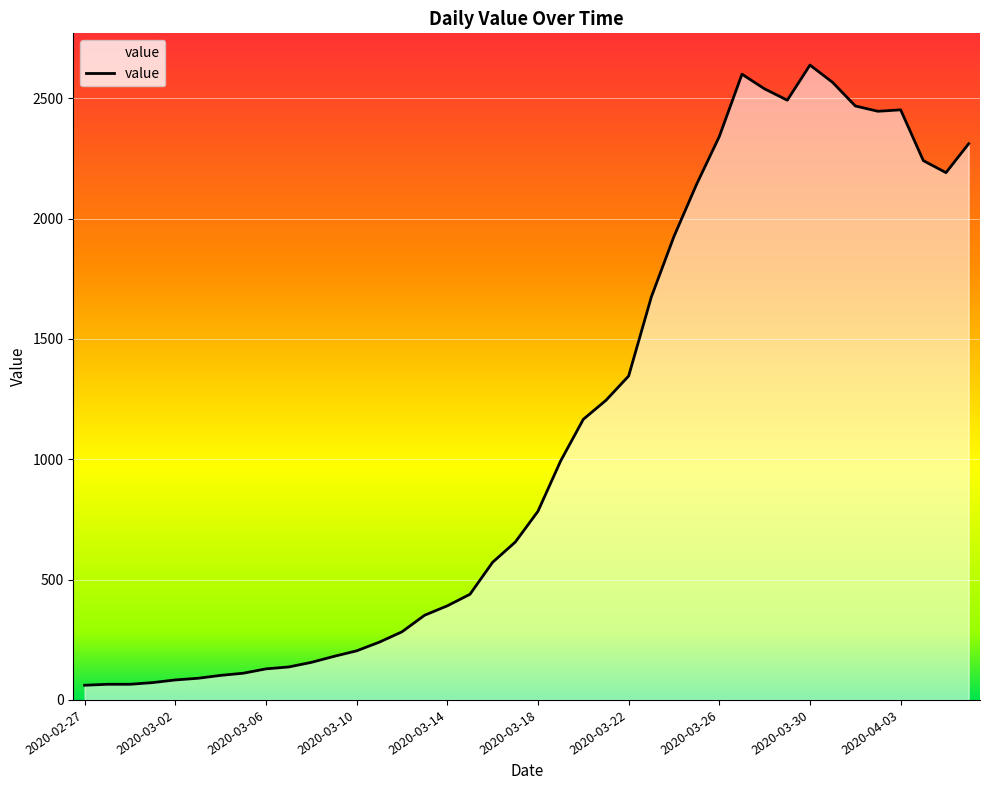

What is the difference between the maximum and minimum values?

2577